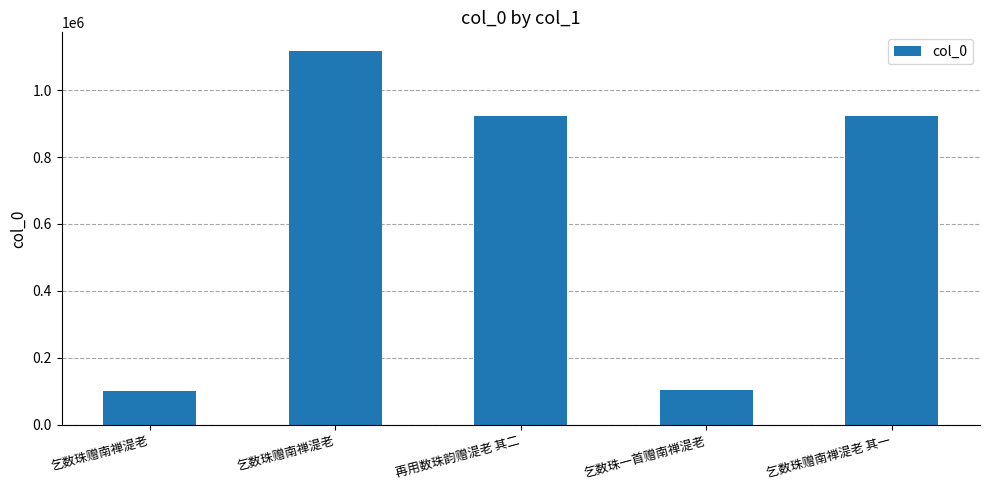

Is it true that the value at 乞数珠赠南禅湜老 is 1116816?

True